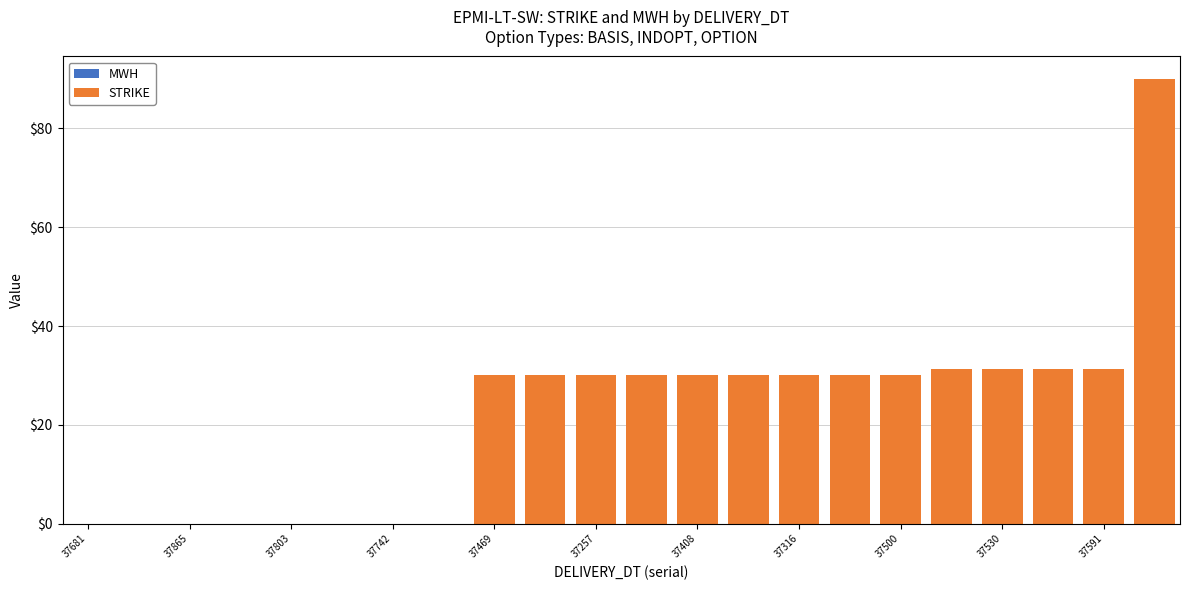

How many distinct data groups are displayed?

1